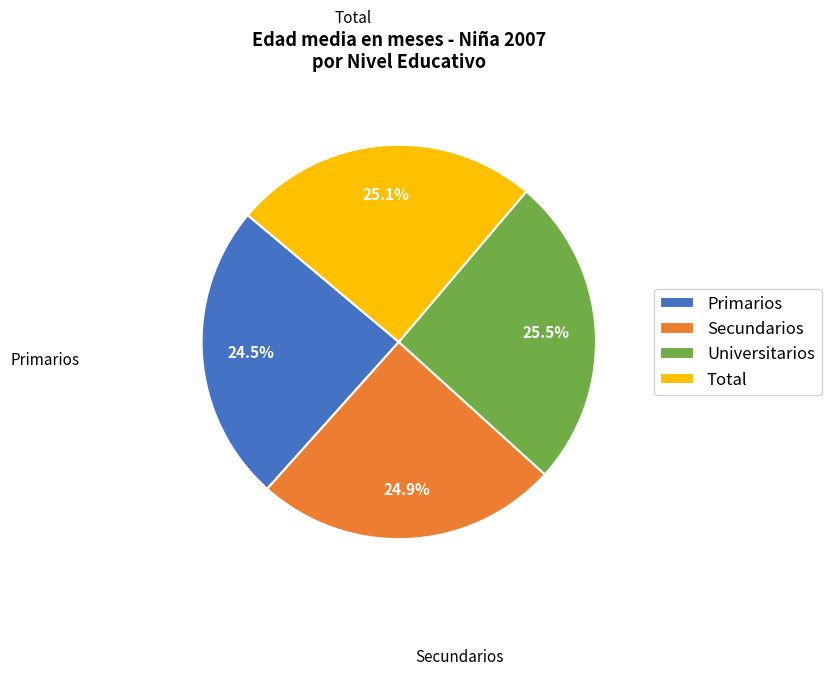

How many segments does this pie chart have?

4